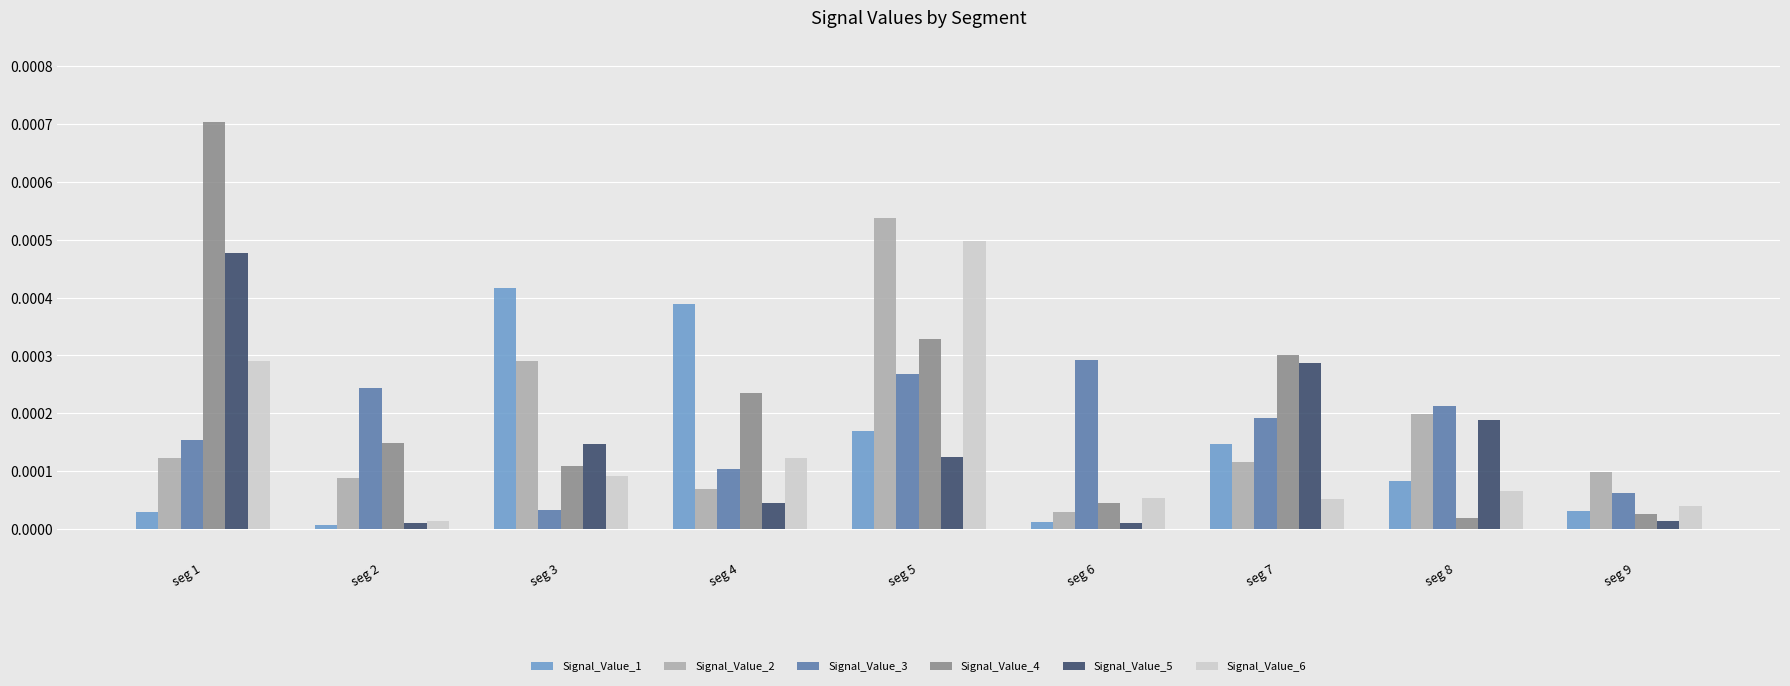

At which category is the sum across all series the highest?

seg 5